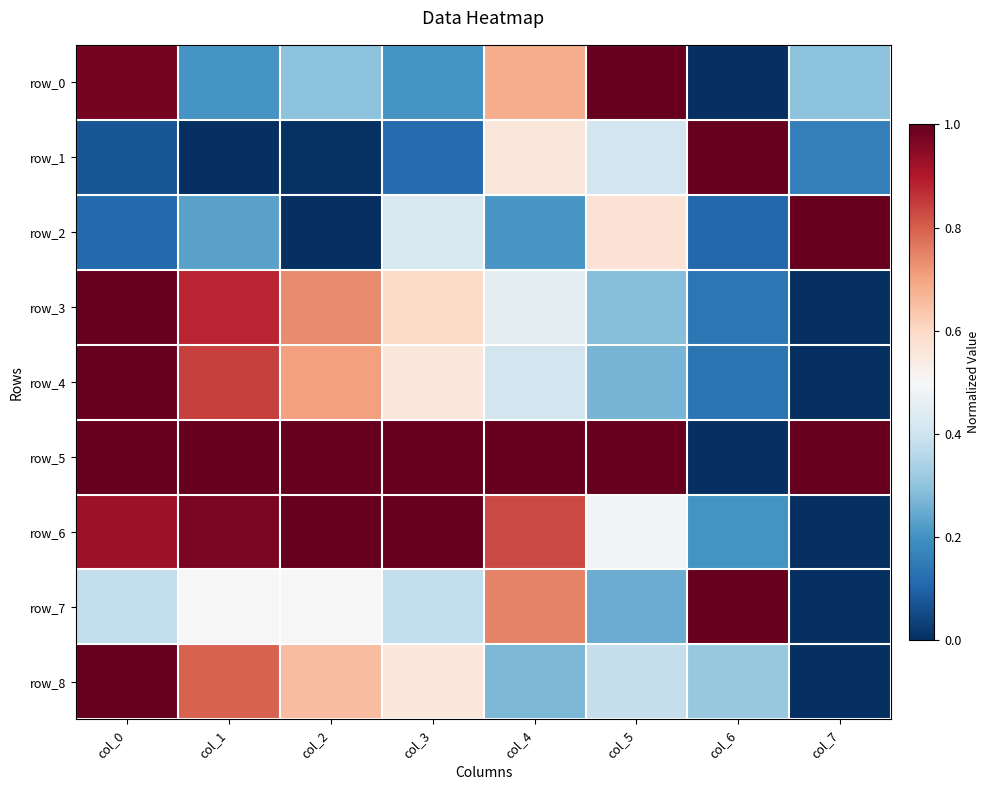

Which series has the largest total across all categories?

row_5